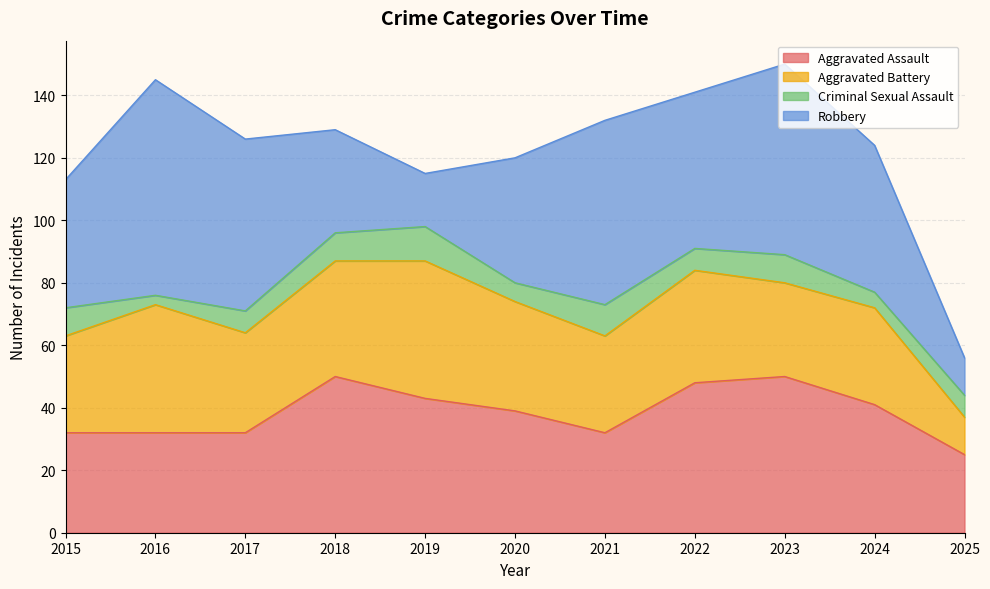

List the labels in order of Robbery value, largest first.

2016, 2023, 2021, 2017, 2022, 2024, 2015, 2020, 2018, 2019, 2025